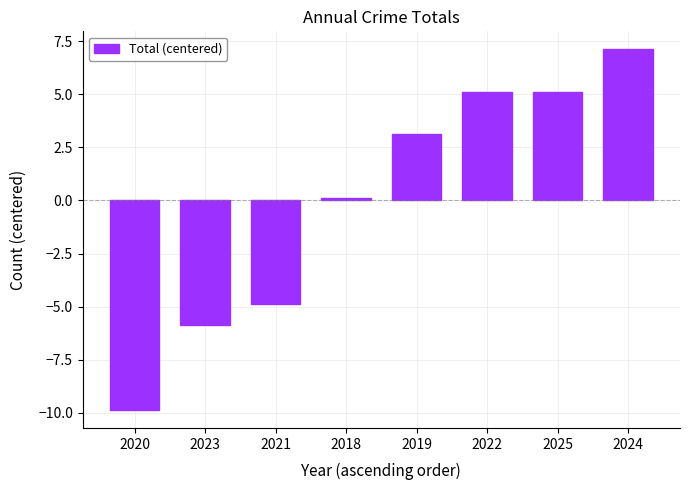

What is the label of the 7th bar from the left?

2025